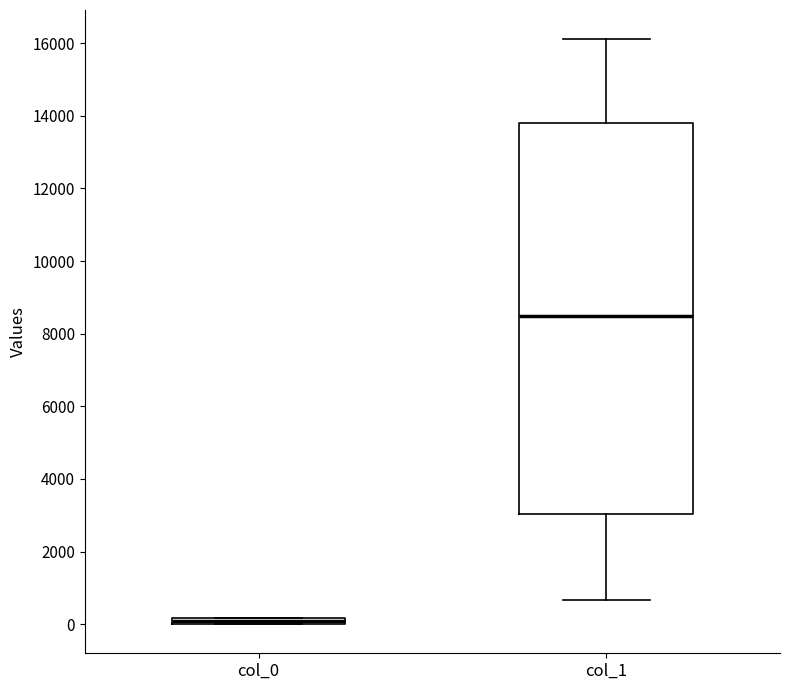

Where does the lower whisker of the box for col_1 end on the y-axis? The values are not printed on the chart, so give them approximately, as read against the axis.

600